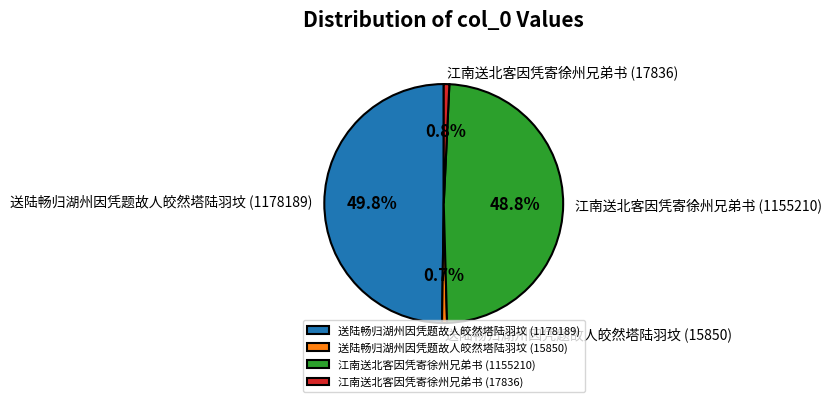

How many segments does this pie chart have?

4